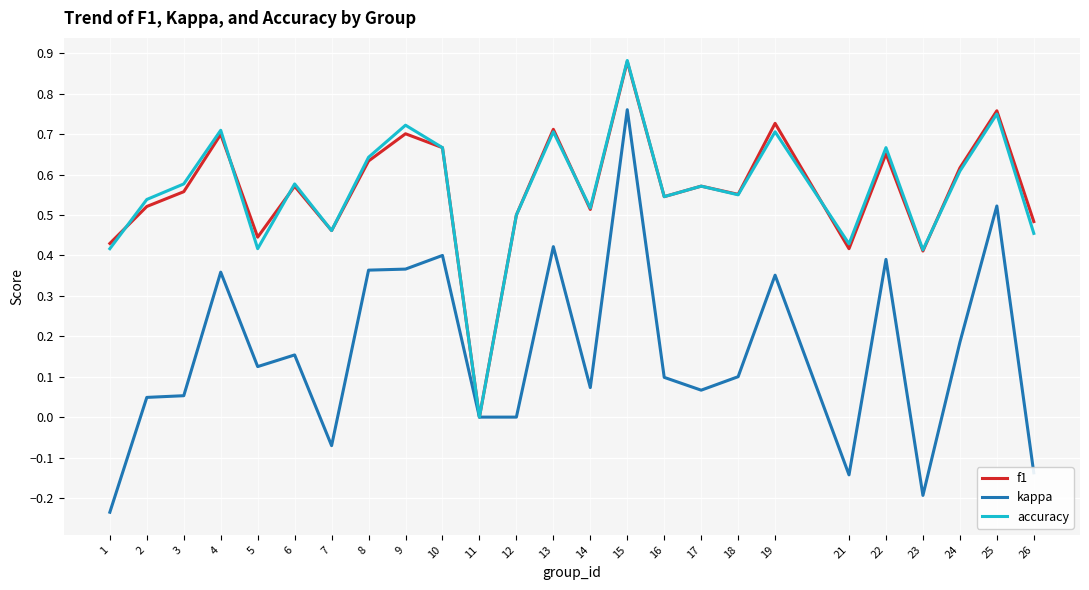

What is the total value across all series at 10?

1.7